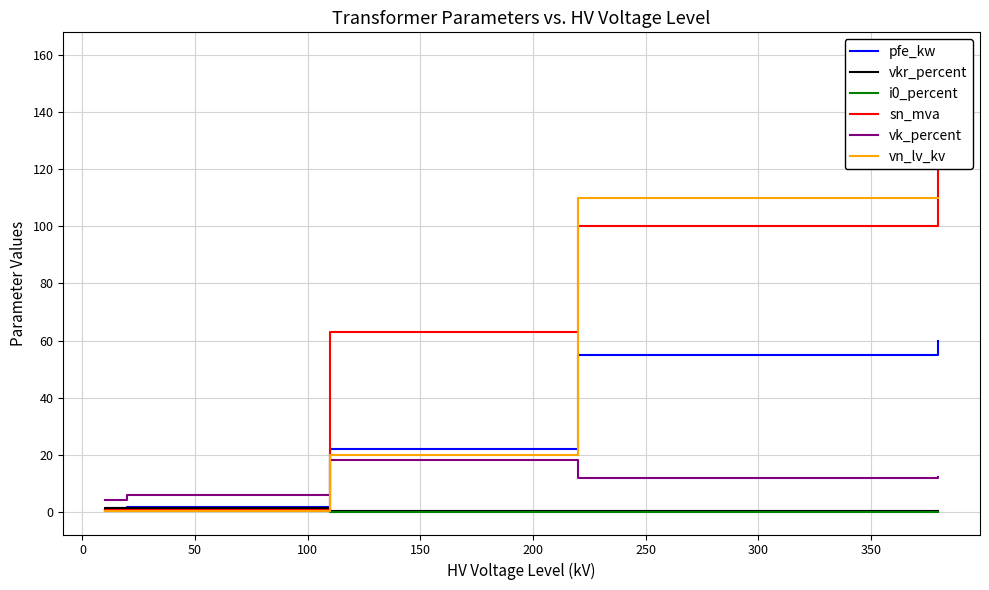

Which series has the largest total across all categories?

sn_mva